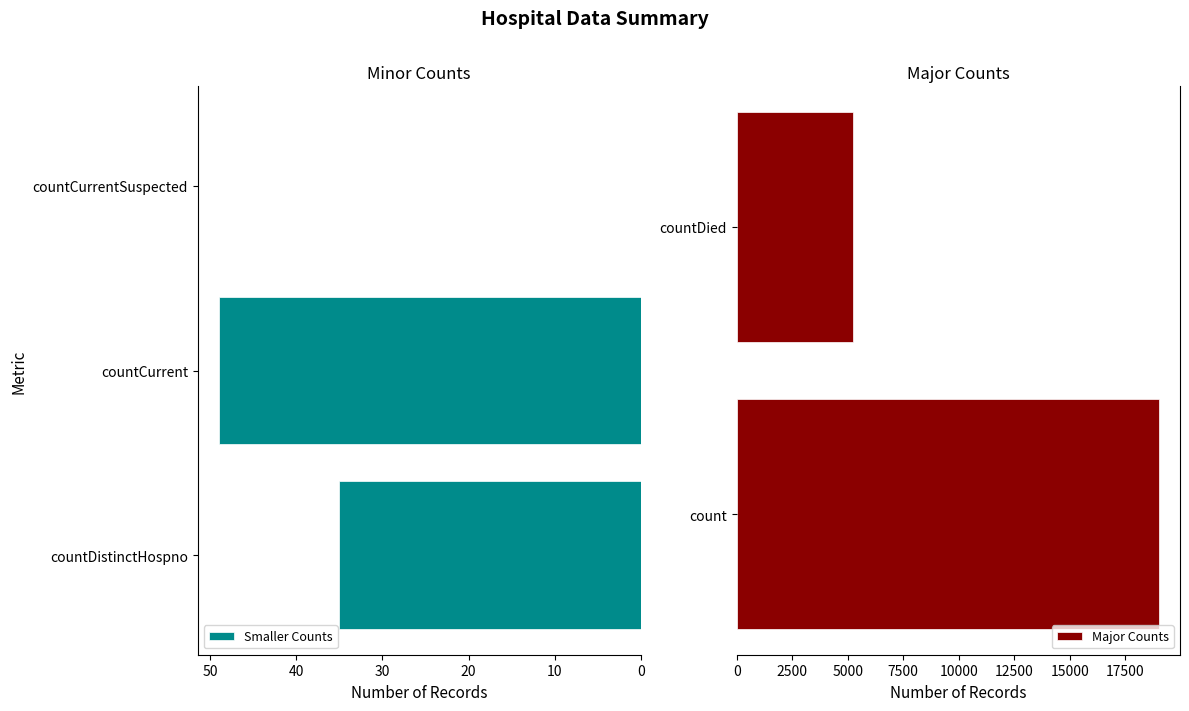

Which category has the highest value across all series?

count